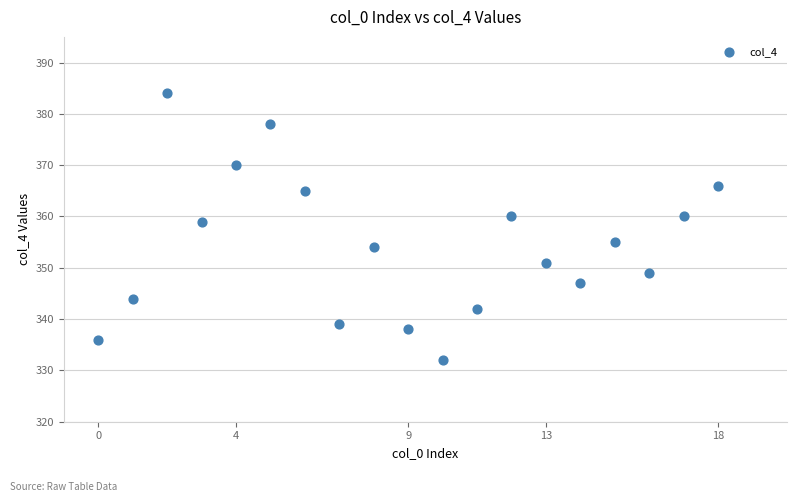

What is the range of Y values (max minus min)?

52